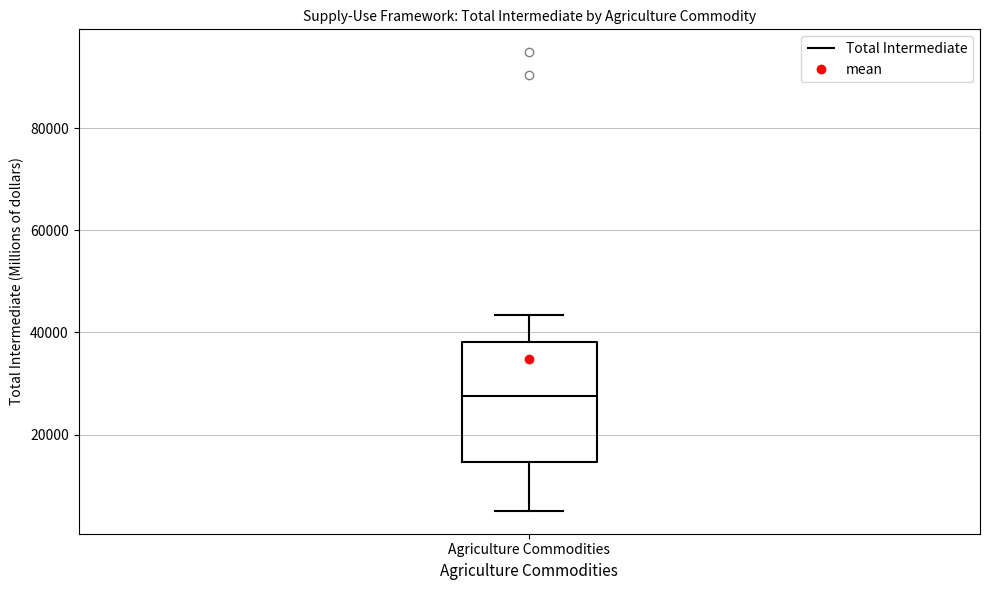

Where does the upper whisker of the box for Agriculture Commodities end on the y-axis? The values are not printed on the chart, so give them approximately, as read against the axis.

44000